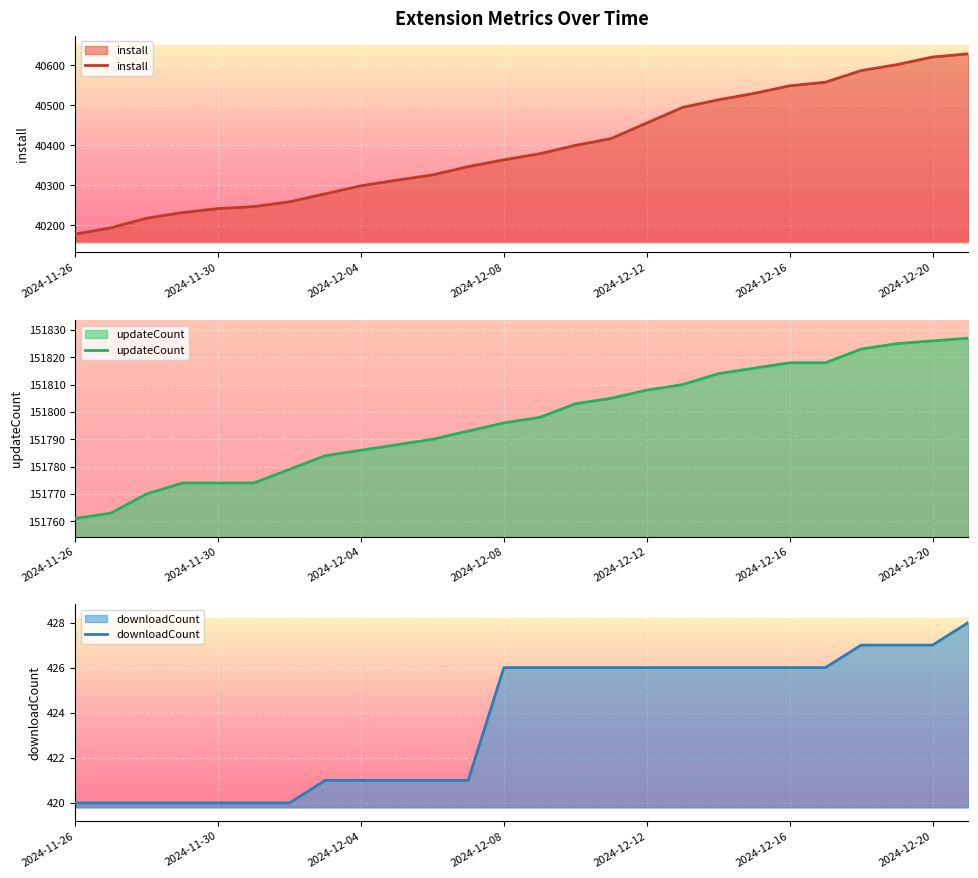

At how many categories does at least one series exceed 13753?

26